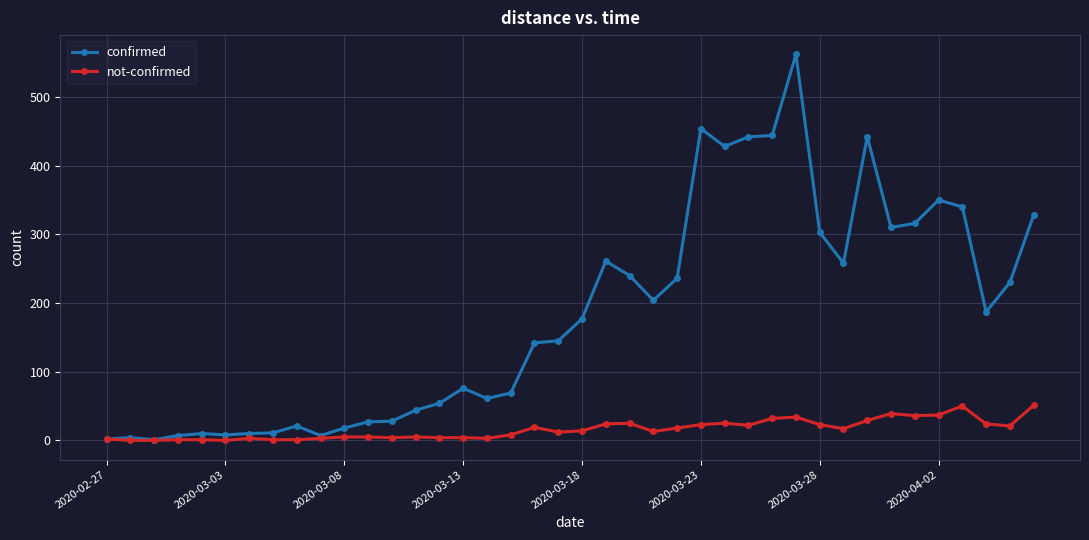

What is the greatest value displayed?

562